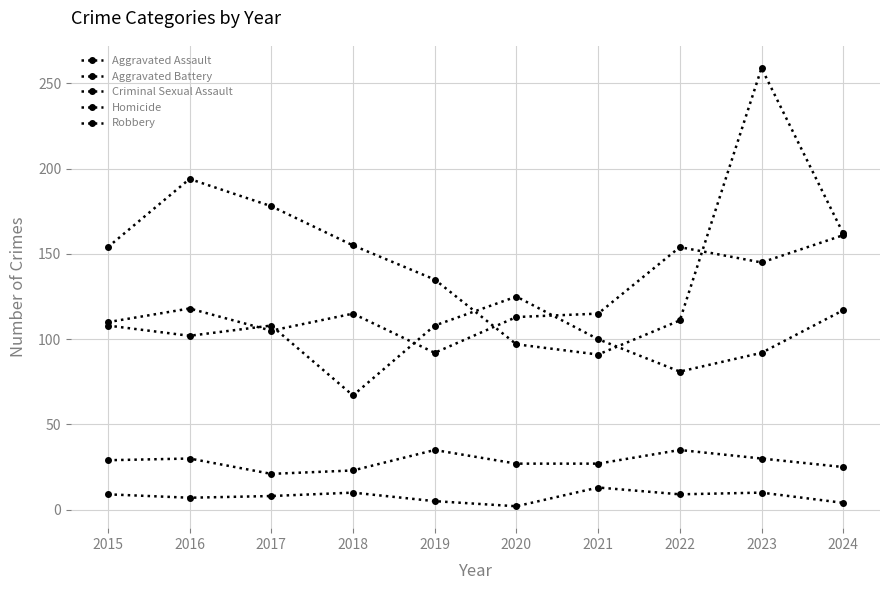

True or false: Robbery and Criminal Sexual Assault cross at least once.

False